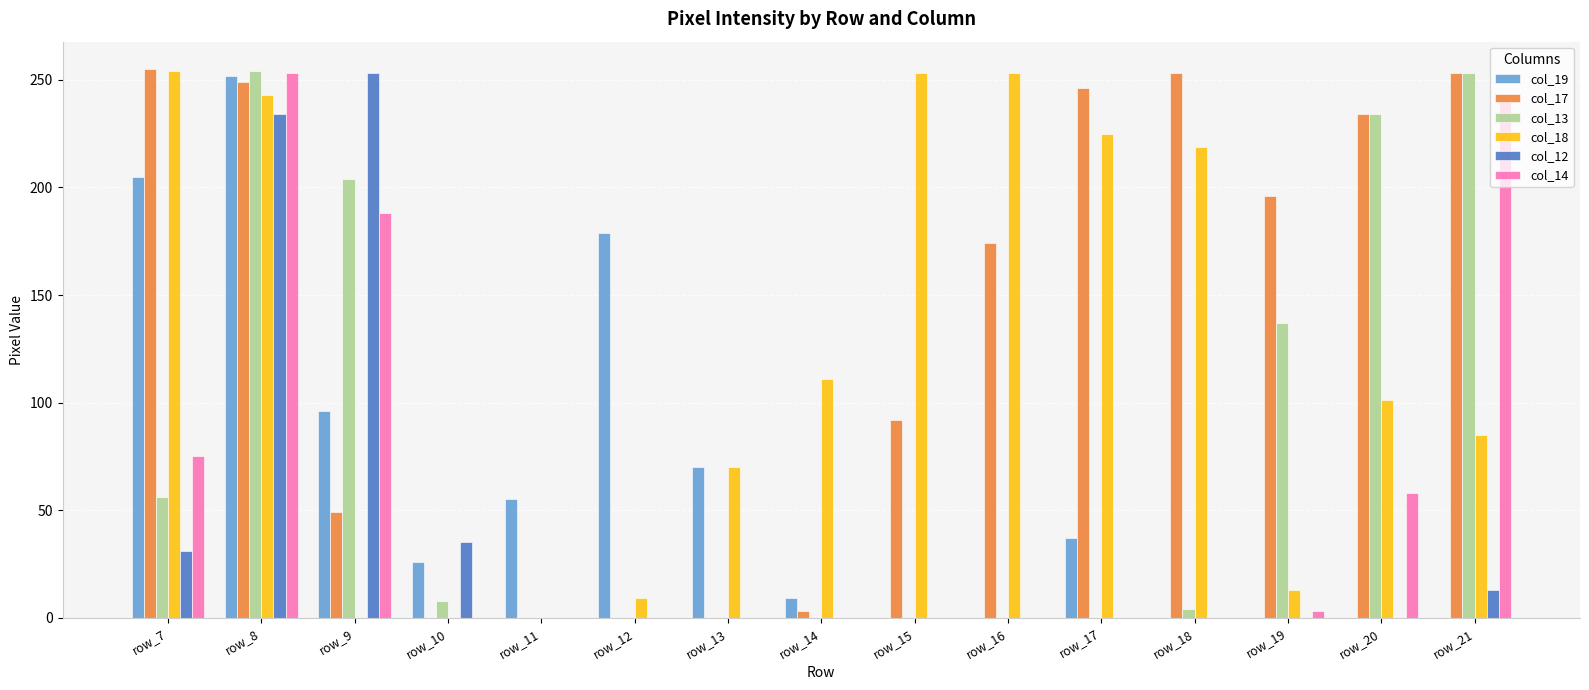

What are all the series names shown in the legend?

col_19, col_17, col_13, col_18, col_12, col_14